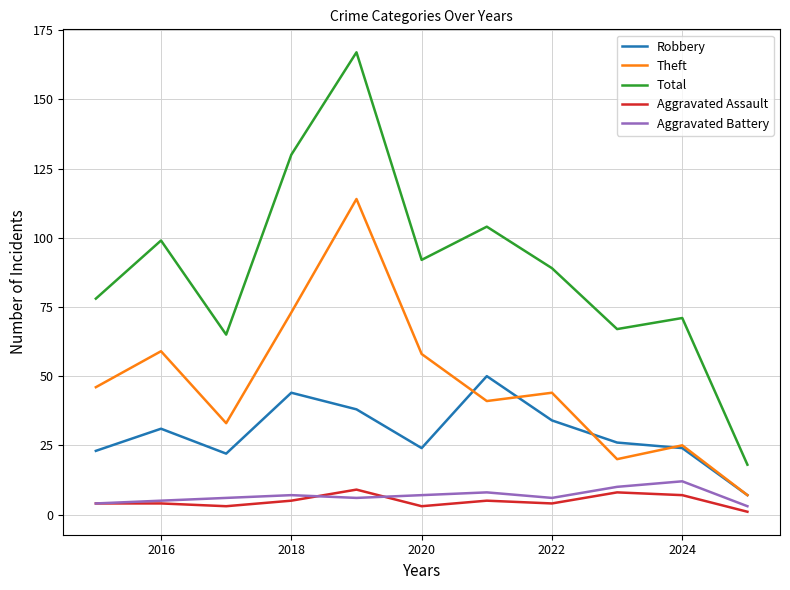

True or false: Aggravated Assault and Theft cross at least once.

False